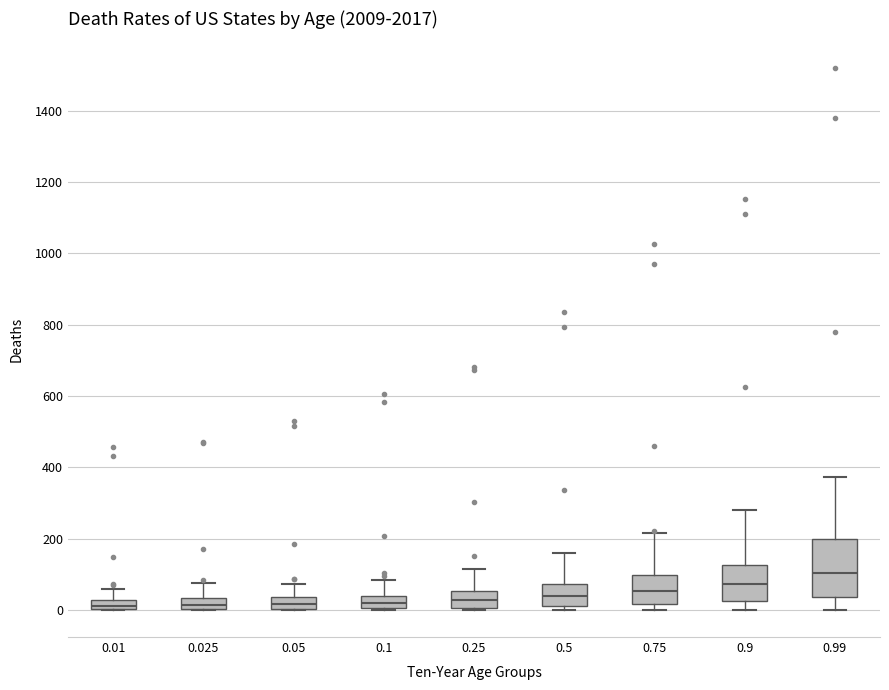

Where is the upper edge of the box at x = 0.025 on the y-axis? The values are not printed on the chart, so give them approximately, as read against the axis.

40